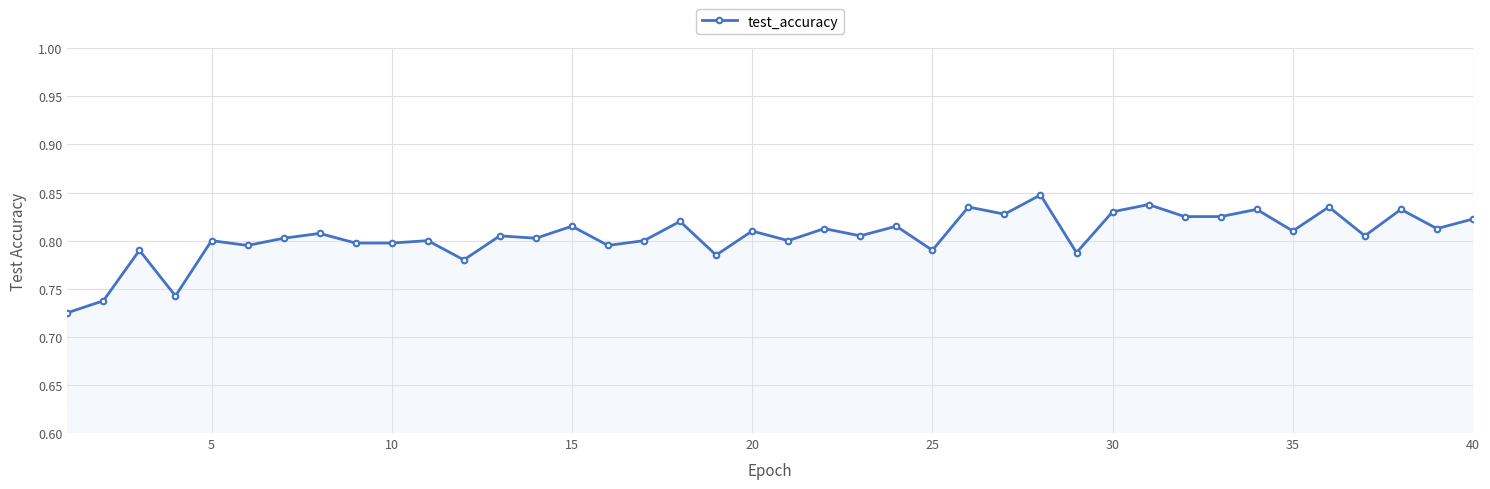

Does the chart display data point markers on the line(s)?

Yes